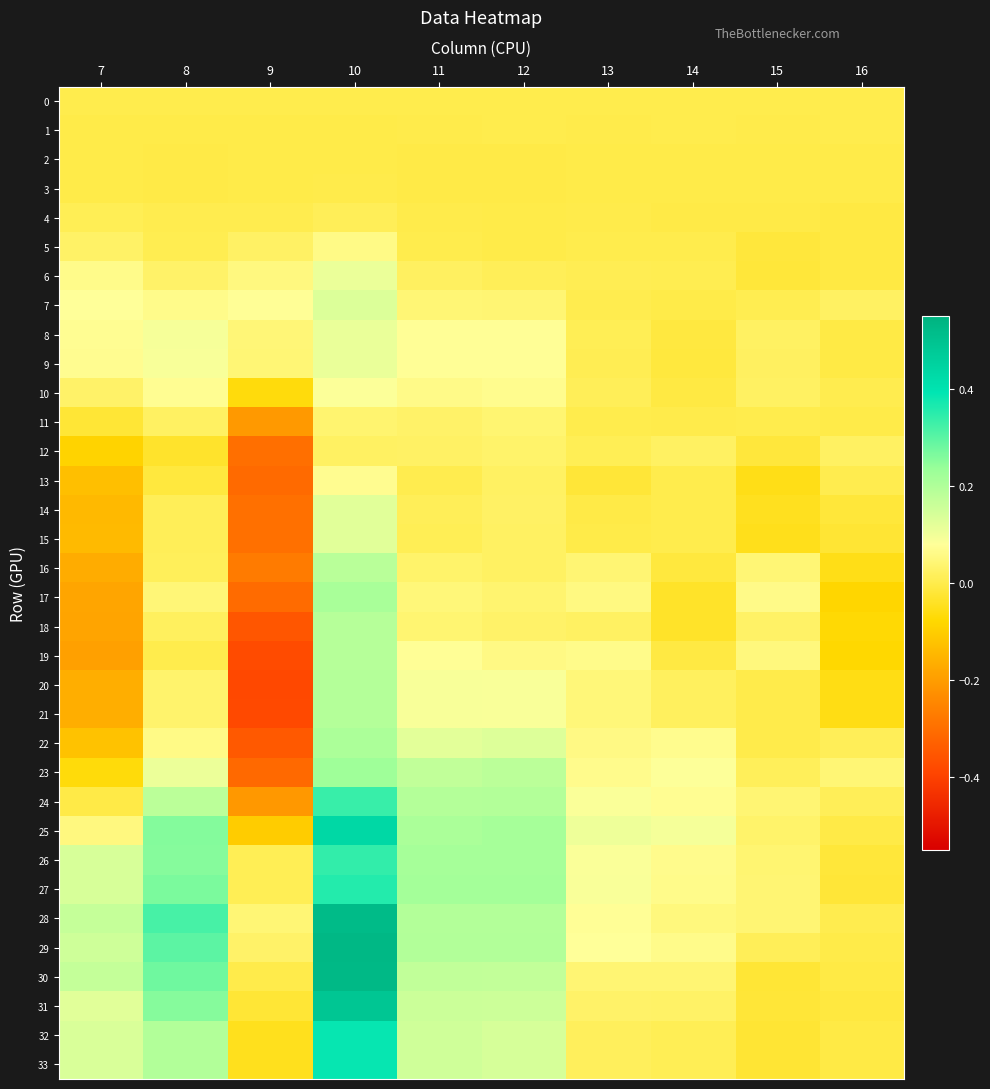

Rank the series by their maximum value, from lowest to highest.

2, 3, 0, 1, 4, 12, 11, 5, 13, 10, 6, 8, 9, 15, 14, 7, 16, 19, 18, 20, 21, 22, 17, 23, 24, 26, 27, 32, 33, 25, 31, 28, 30, 29